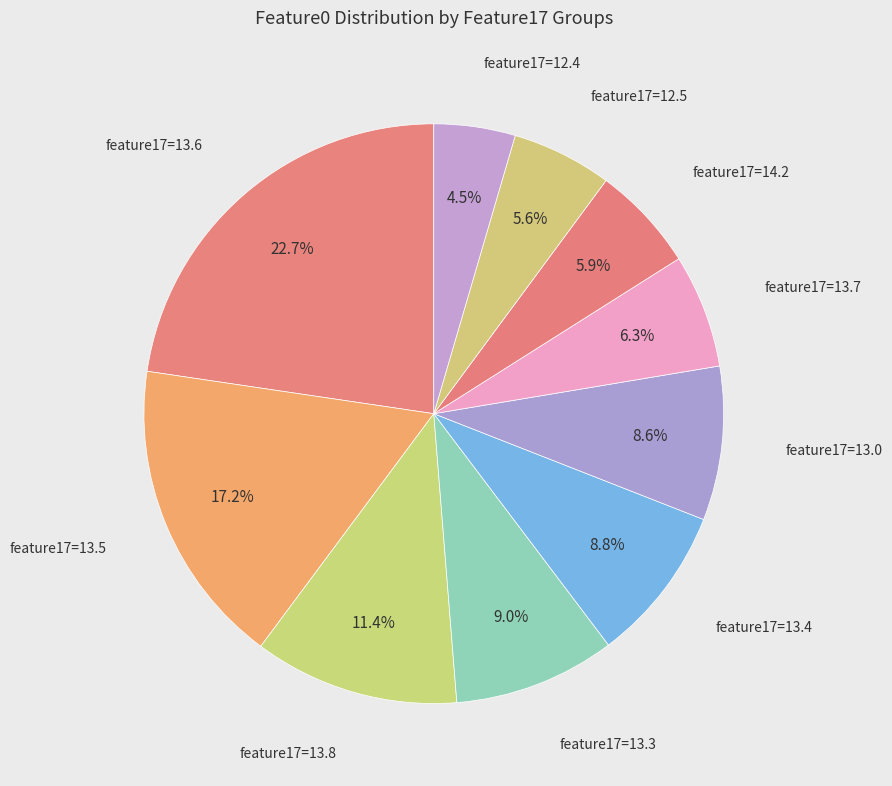

Between feature17=12.4 and feature17=13.4, which is larger?

feature17=13.4